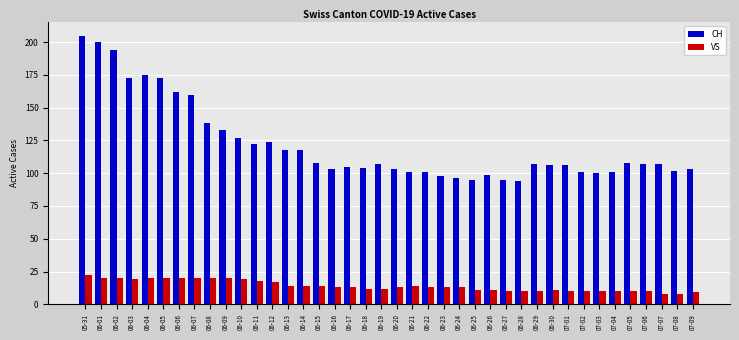

Reading left to right, transcribe all the data shown in this chart.

CH: 205	200	194	173	175	173	162	160	138	133	127	122	124	118	118	108	103	105	104	107	103	101	101	98	96	95	99	95	94	107	106	106	101	100	101	108	107	107	102	103
VS: 22	20	20	19	20	20	20	20	20	20	19	18	17	14	14	14	13	13	12	12	13	14	13	13	13	11	11	10	10	10	11	10	10	10	10	10	10	8	8	9